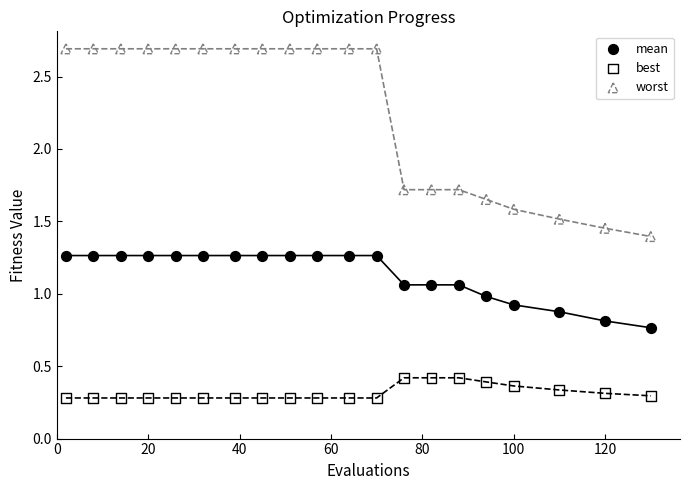

Which series reaches the maximum Y coordinate?

worst